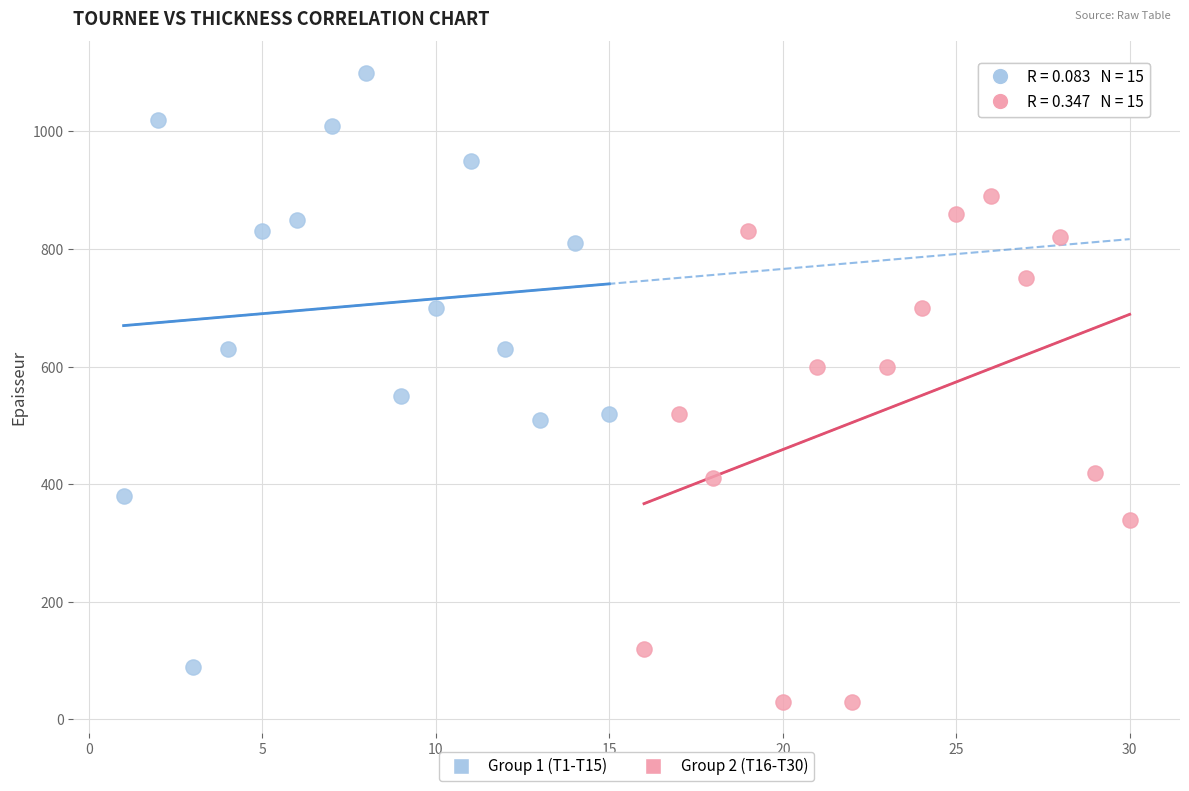

What are all the series names shown in the legend?

Group 1 (T1-T15), Group 2 (T16-T30)